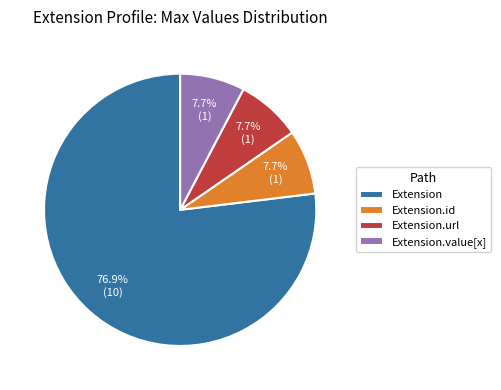

What is the majority slice?

Extension